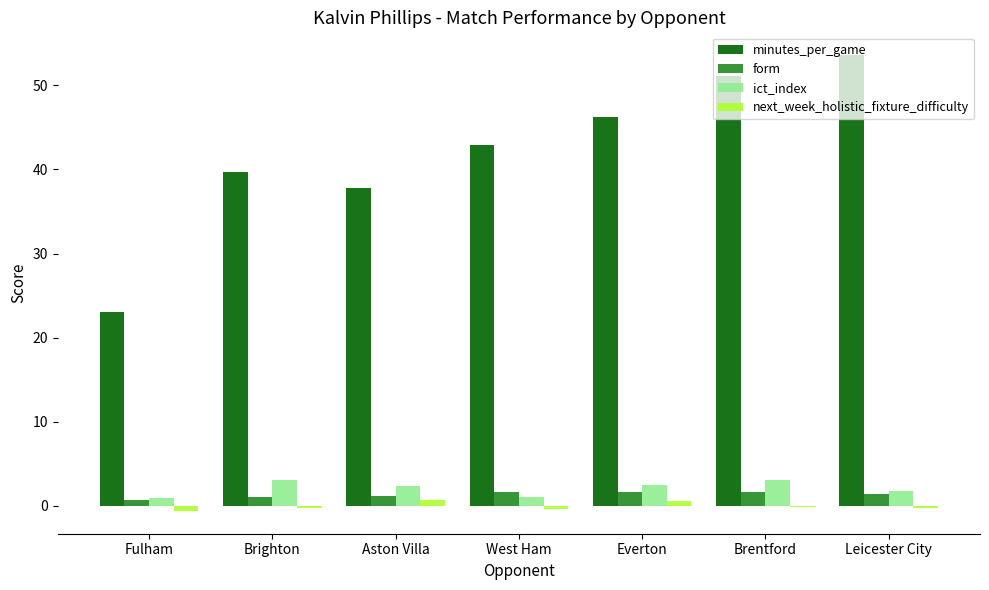

How many data points does each series have?

7